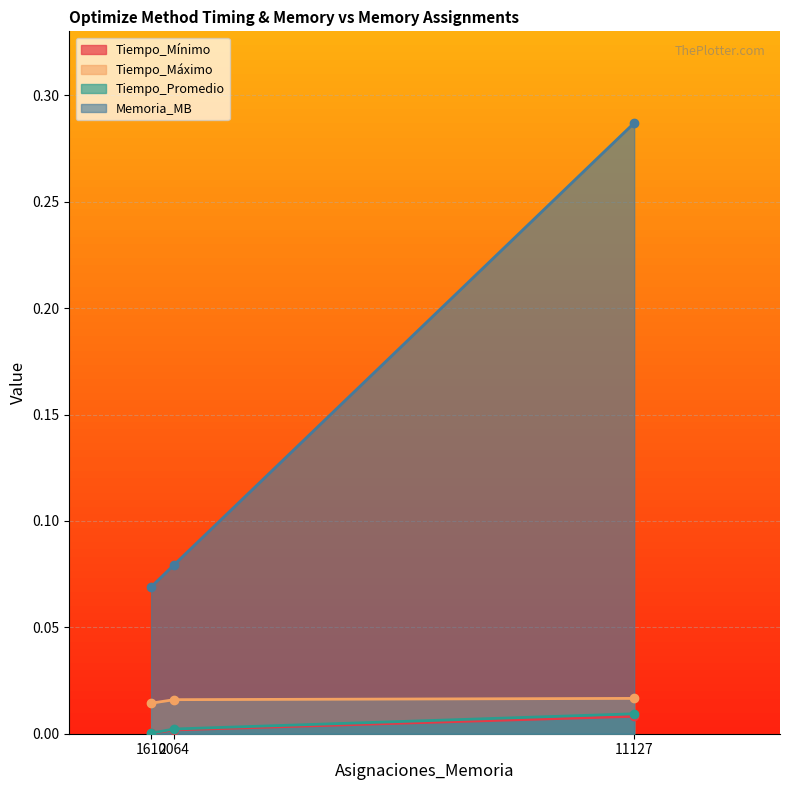

At how many categories does at least one series exceed 0?

3